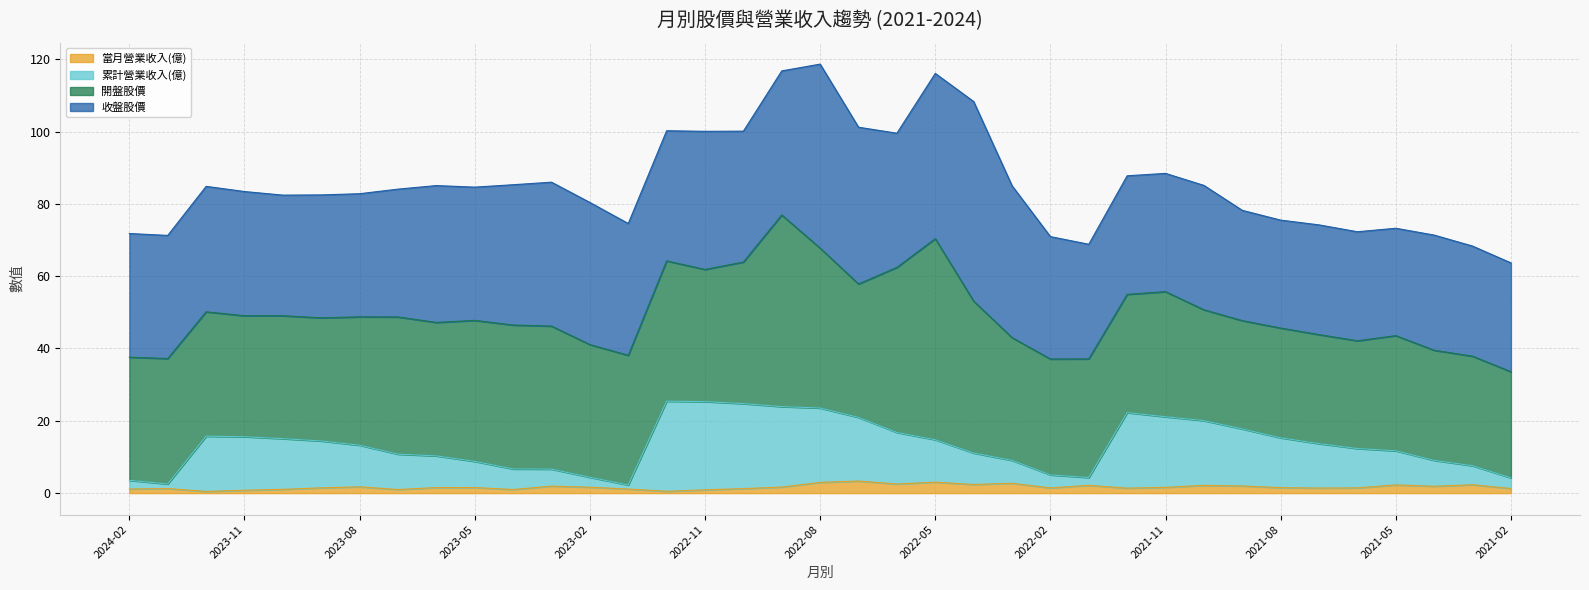

Rank the categories by 當月營業收入(億) value from highest to lowest.

2022-07, 2022-05, 2022-08, 2022-03, 2022-06, 2022-04, 2021-03, 2021-05, 2022-01, 2021-10, 2021-09, 2023-03, 2021-04, 2023-08, 2022-09, 2023-02, 2021-11, 2023-05, 2023-06, 2021-08, 2023-09, 2021-06, 2022-02, 2021-07, 2021-12, 2021-02, 2024-01, 2022-10, 2024-02, 2023-01, 2023-10, 2023-07, 2023-04, 2022-11, 2023-11, 2022-12, 2023-12